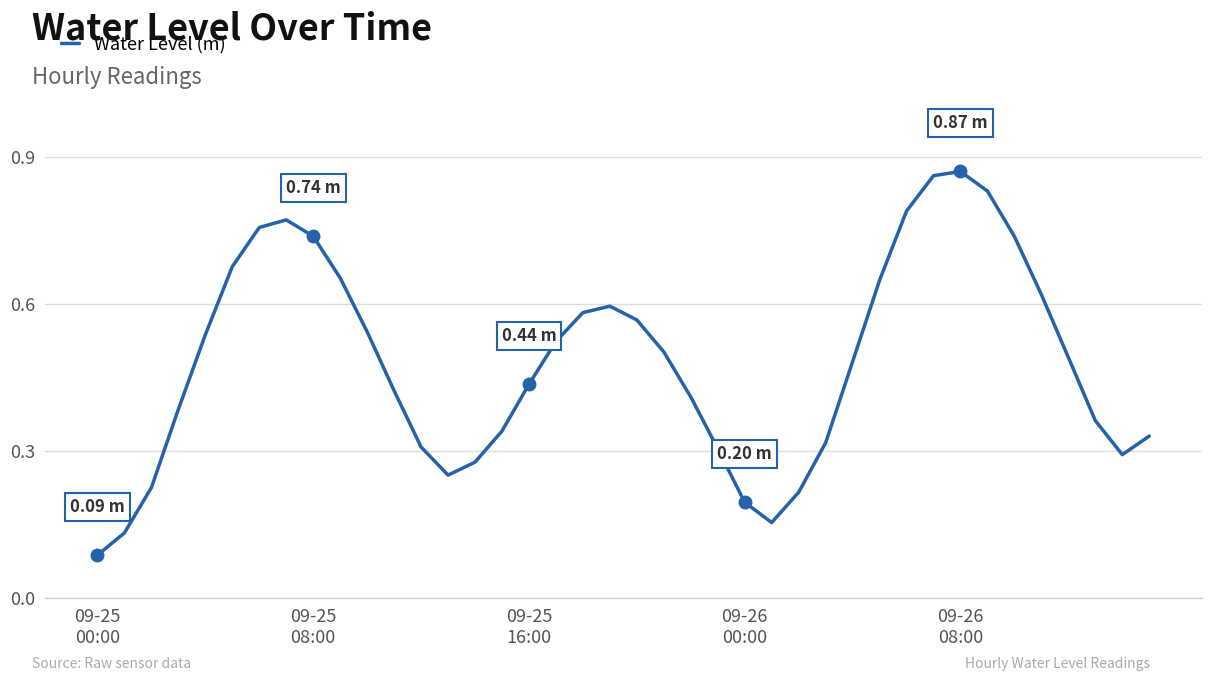

How many lines are shown in the chart?

1